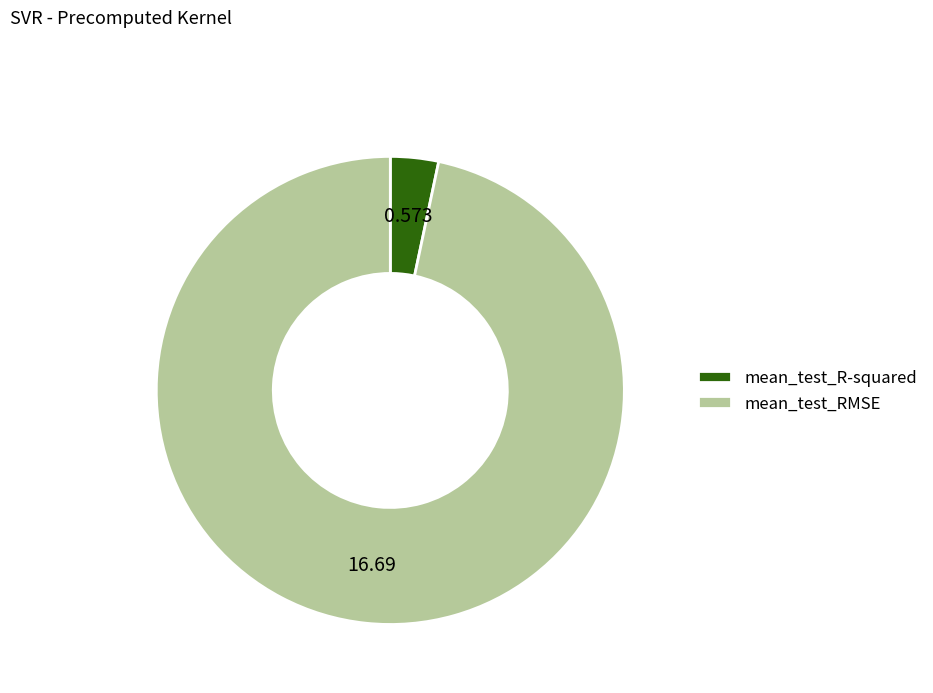

Does mean_test_RMSE account for over 50% of the chart?

Yes